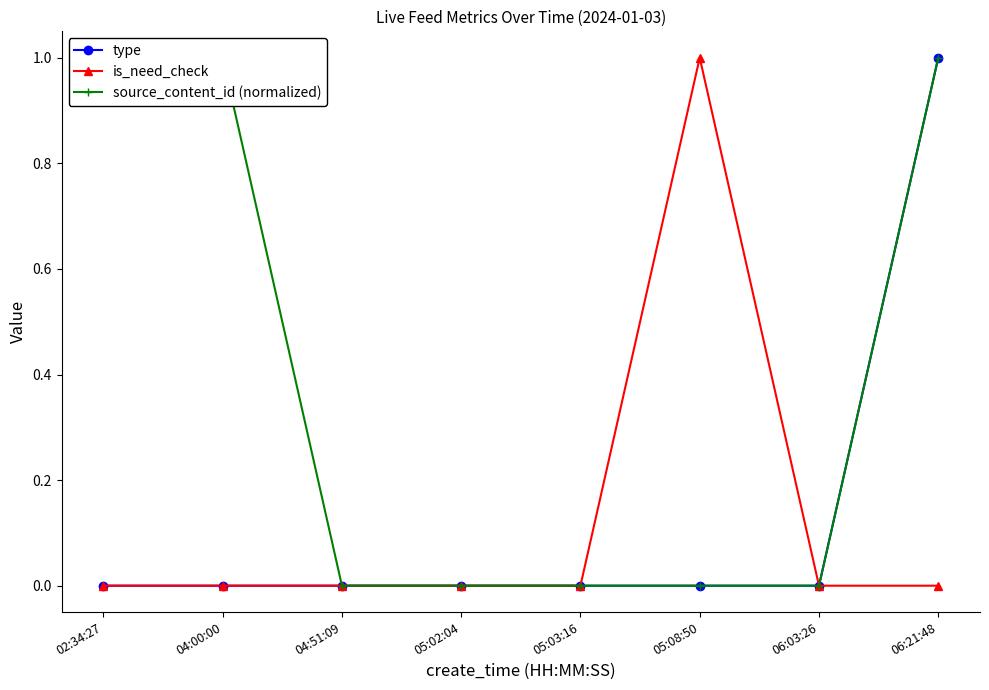

What value does the source_content_id (normalized) series have at 02:34:27?

1.0